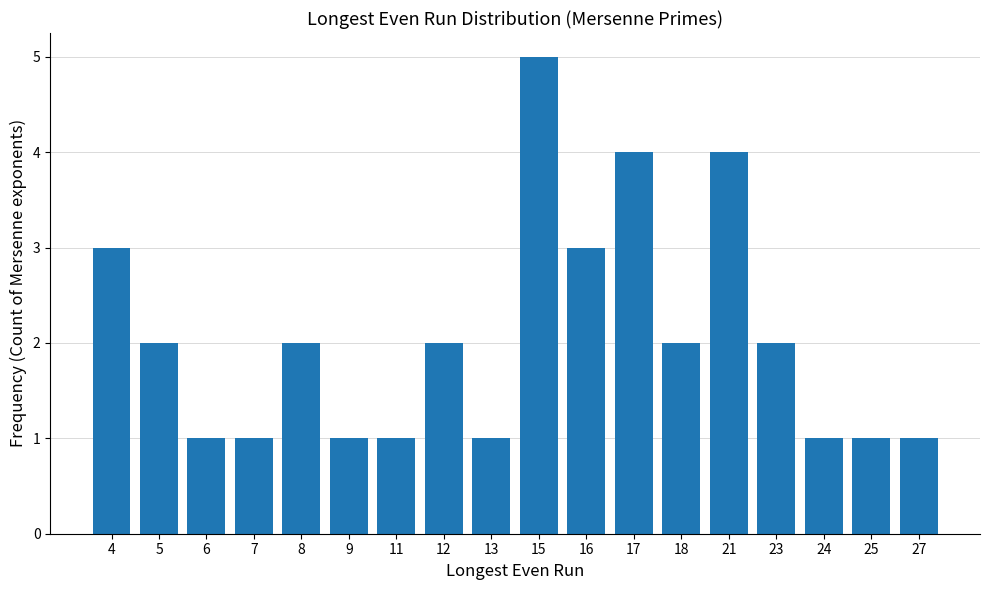

Which label corresponds to the largest value in the chart?

15